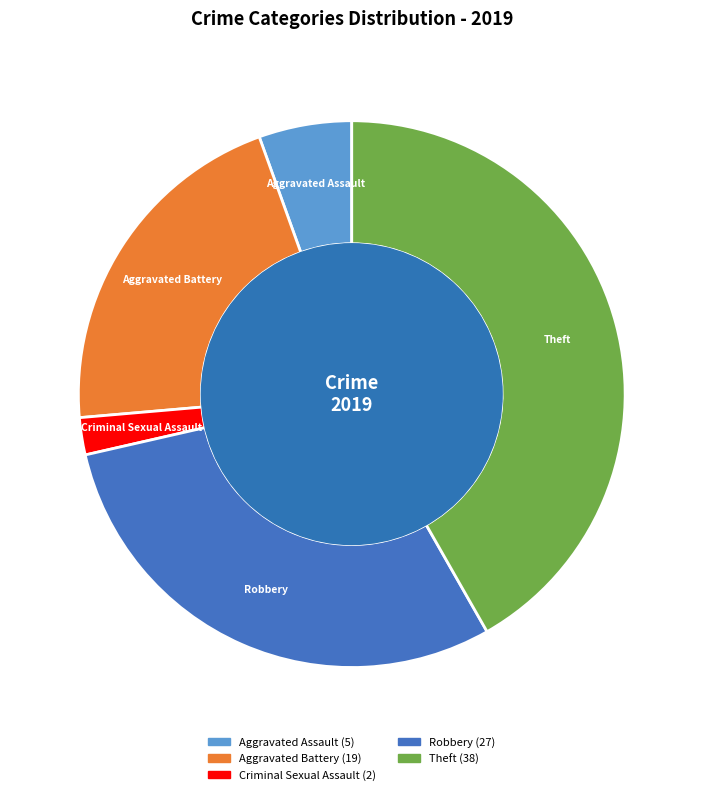

To the nearest percent, what portion does Criminal Sexual Assault represent?

2%